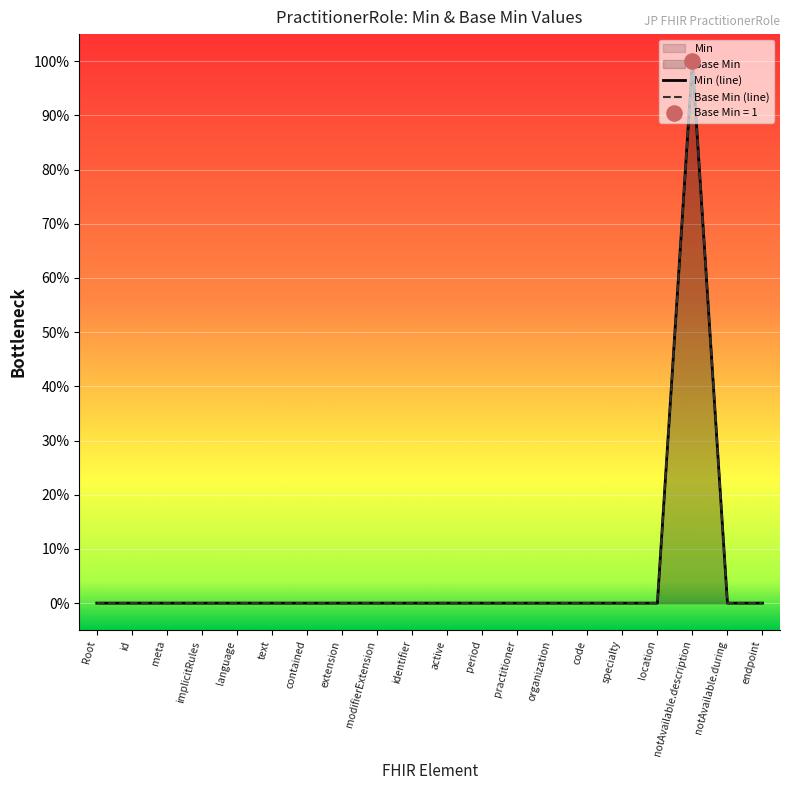

Which has a higher value, notAvailable.description or modifierExtension?

notAvailable.description